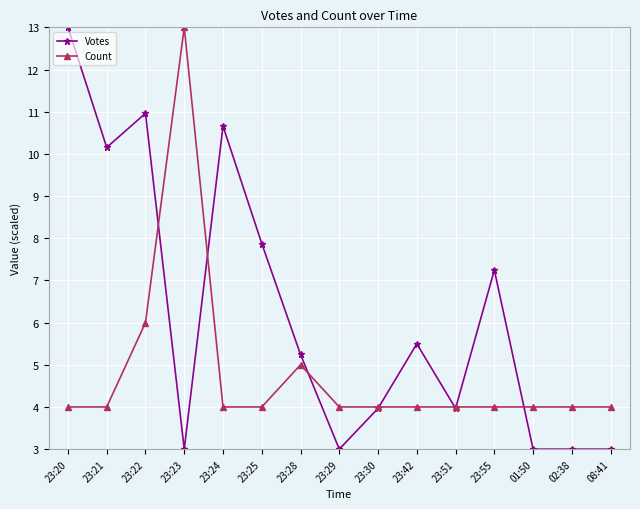

At which label does Votes first exceed 5?

23:20